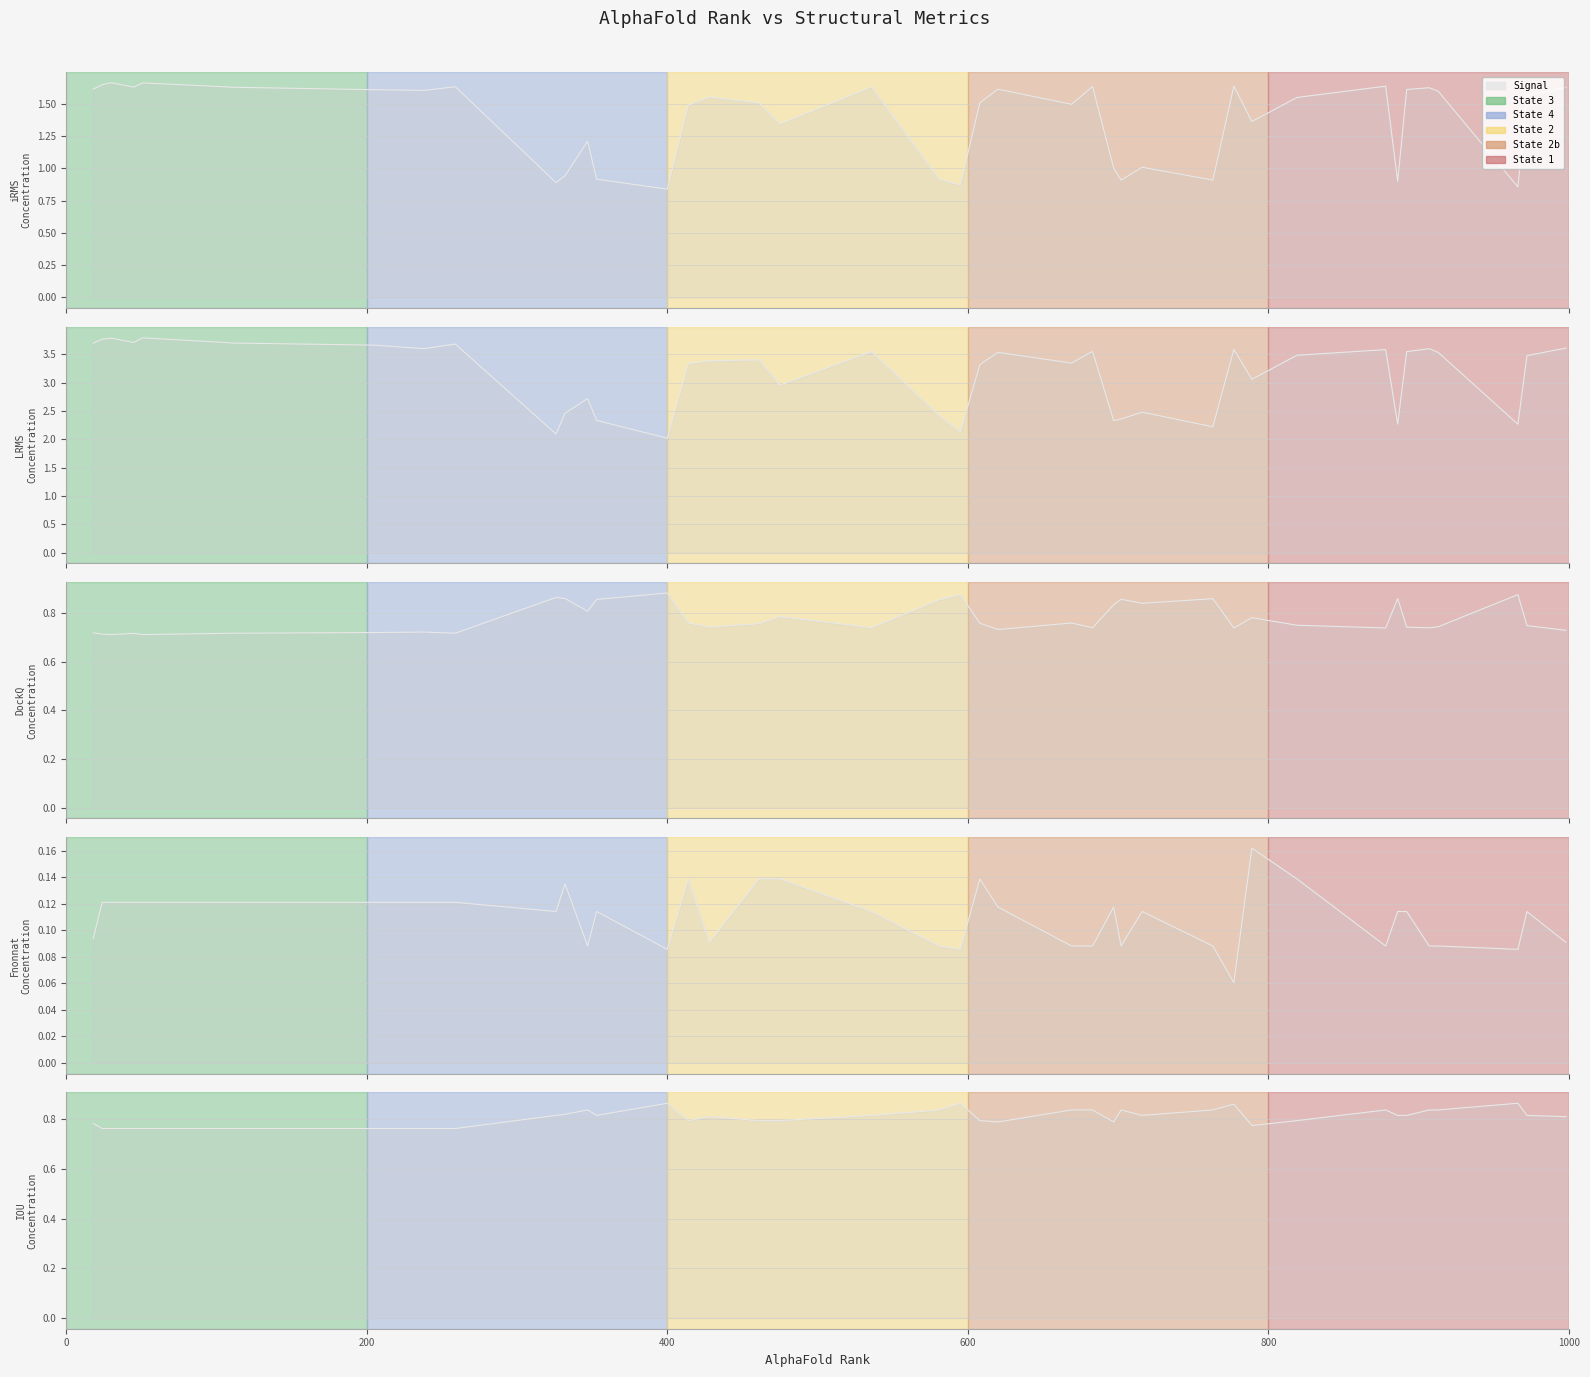

The chart shows a value of 0.4 at 37. True or false?

False